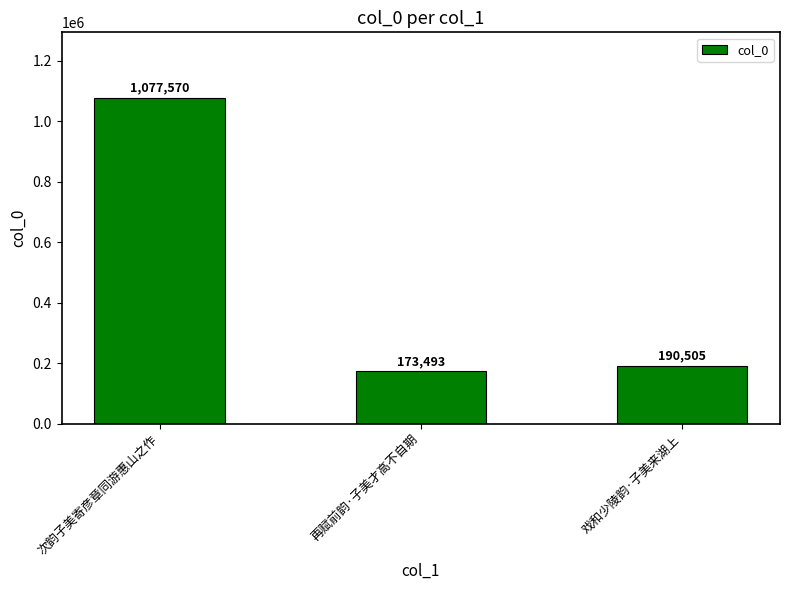

Where is the data nearest to the value 625531?

戏和少陵韵·子美来湖上